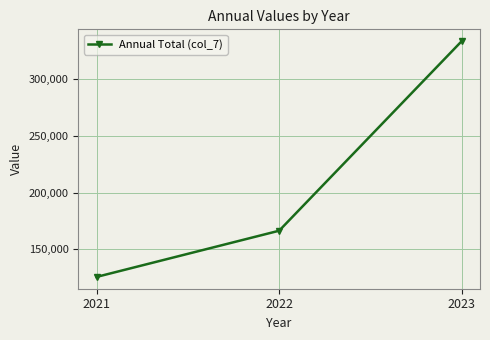

What is the difference between the maximum and minimum values?

207043.3